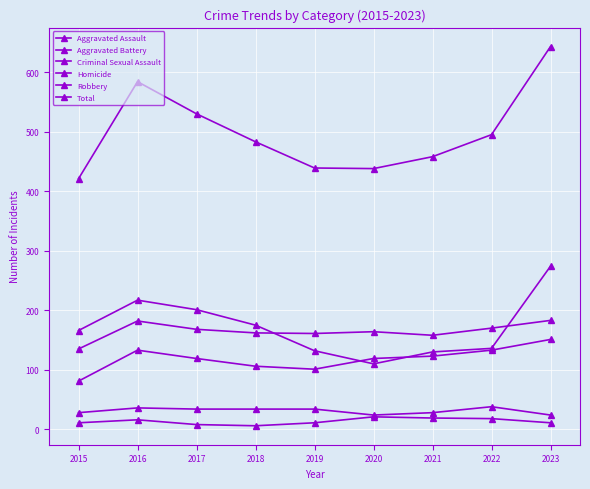

How many lines are shown in the chart?

6